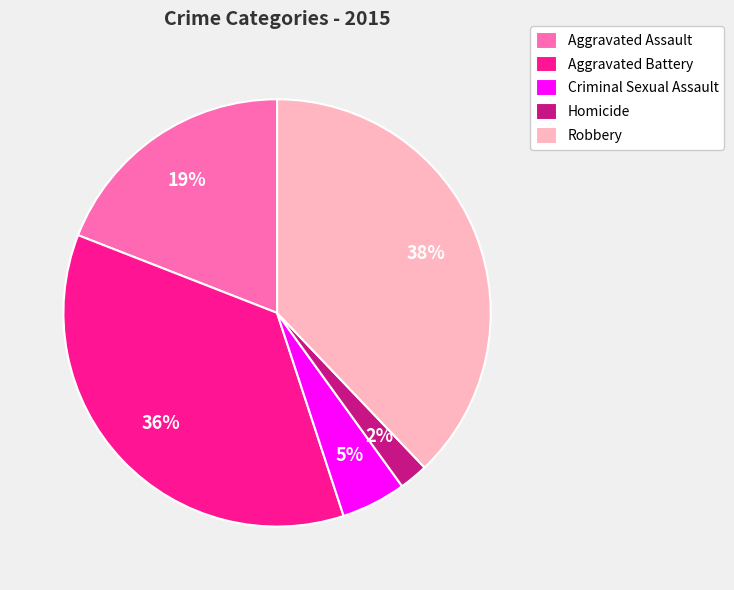

Rank the categories by value from lowest to highest.

Homicide, Criminal Sexual Assault, Aggravated Assault, Aggravated Battery, Robbery